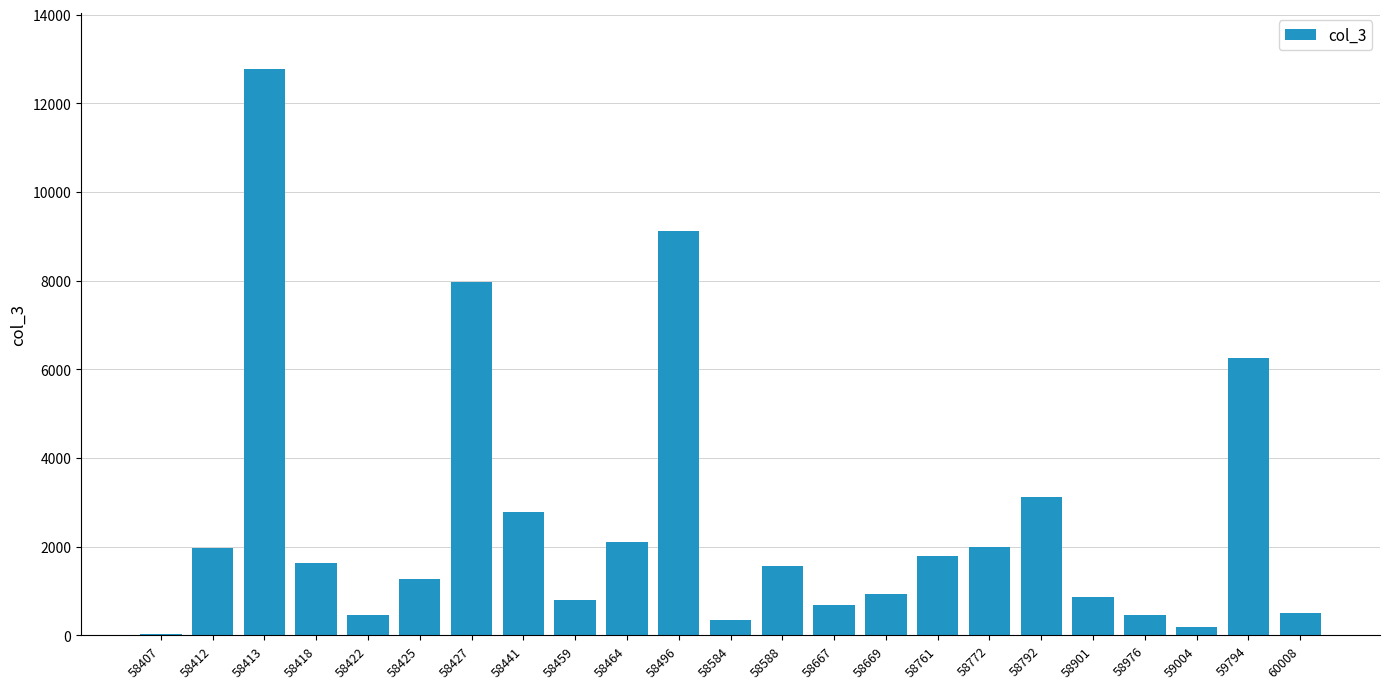

What is the ratio of the value at 58464 to the value at 58772?

1.1